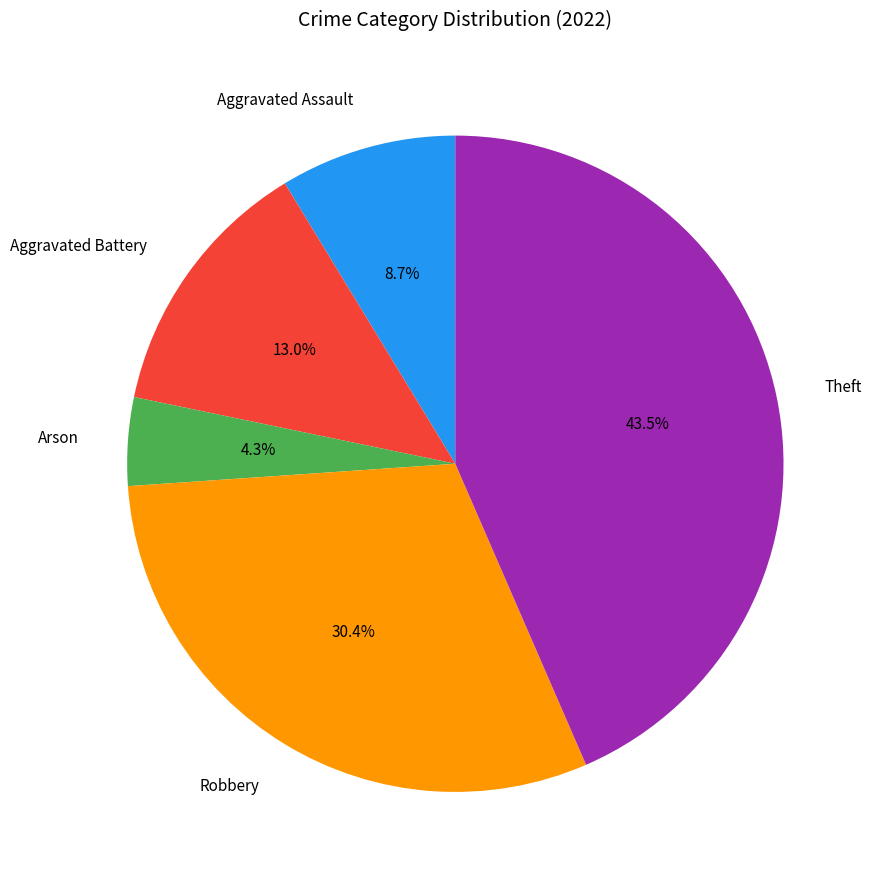

What is the largest slice in the pie chart?

Theft